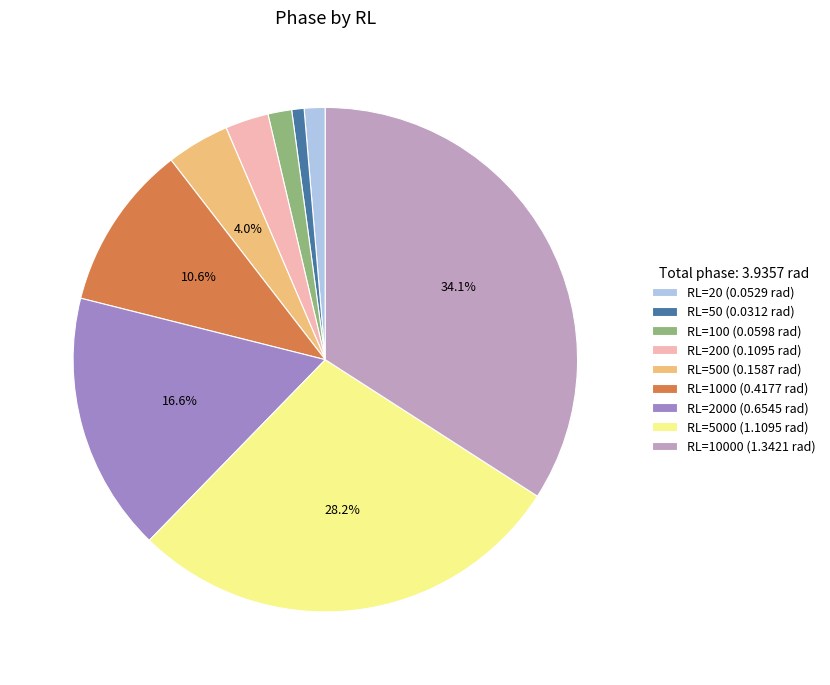

Do RL=1000 (0.4177 rad) and RL=100 (0.0598 rad) together represent more than half of the pie?

No